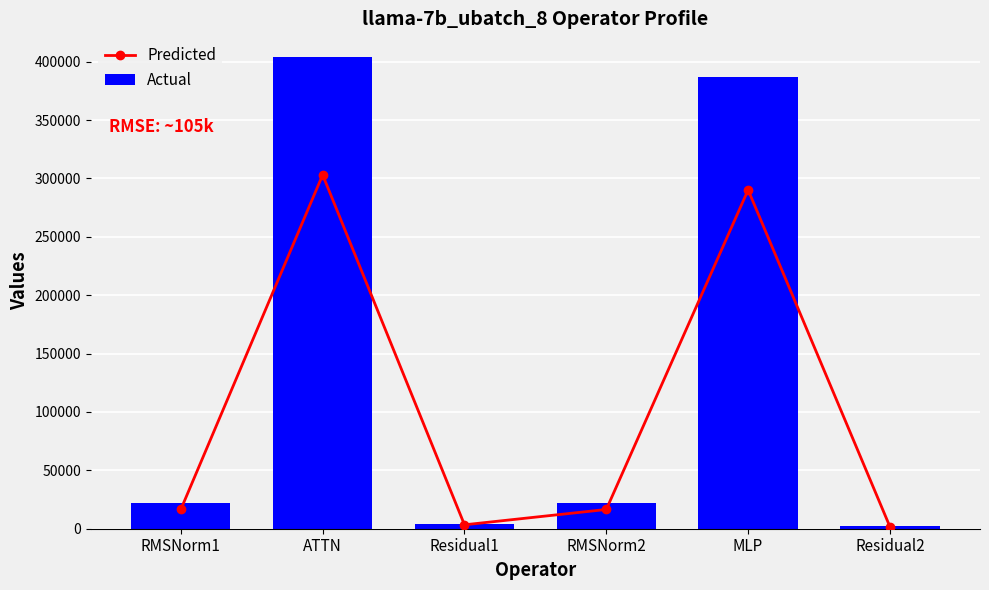

Which series changed the most between ATTN and Residual2?

Actual